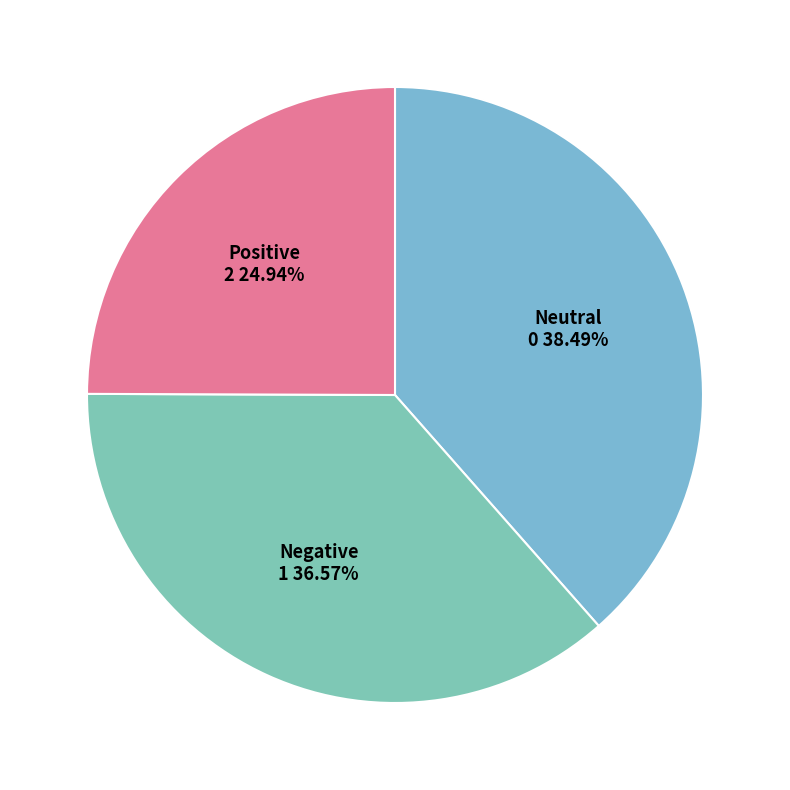

Does any single category account for the majority?

No